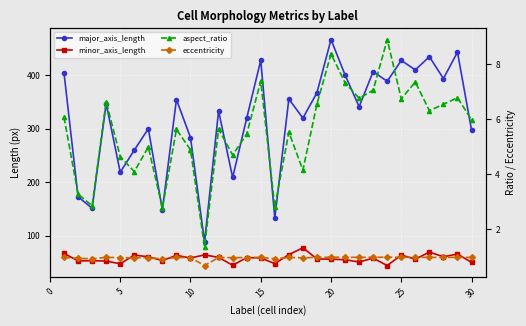

Reading right to left, transcribe all the data shown in this chart.

major_axis_length: 297.5	443.4	393.9	434.9	410.2	427.9	388.8	406.9	341.2	400.7	467.0	367.4	319.8	355.7	132.9	428.0	319.6	208.7	333.3	88.2	283.5	354.6	147.9	300.1	259.9	218.6	347.1	151.1	172.5	404.4
minor_axis_length: 49.8	65.4	60.3	69.0	55.8	63.5	43.8	57.7	50.5	54.8	55.8	56.1	77.1	64.3	47.4	58.0	58.6	44.4	59.1	63.8	57.9	62.9	53.1	60.2	63.4	47.1	52.3	52.9	52.5	66.6
aspect_ratio: 6.0	6.8	6.5	6.3	7.3	6.7	8.9	7.0	6.8	7.3	8.4	6.5	4.2	5.5	2.8	7.4	5.5	4.7	5.6	1.4	4.9	5.6	2.8	5.0	4.1	4.6	6.6	2.9	3.3	6.1
eccentricity: 1.0	1.0	1.0	1.0	1.0	1.0	1.0	1.0	1.0	1.0	1.0	1.0	1.0	1.0	0.9	1.0	1.0	1.0	1.0	0.7	1.0	1.0	0.9	1.0	1.0	1.0	1.0	0.9	1.0	1.0